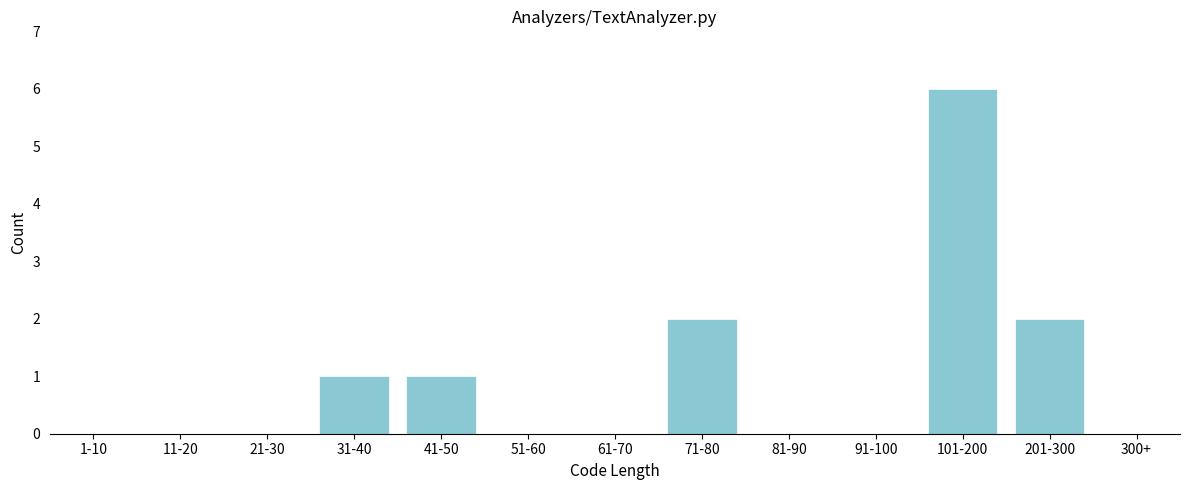

Reading left to right, list all the values displayed in this chart.

1-10=0	11-20=0	21-30=0	31-40=1	41-50=1	51-60=0	61-70=0	71-80=2	81-90=0	91-100=0	101-200=6	201-300=2	300+=0